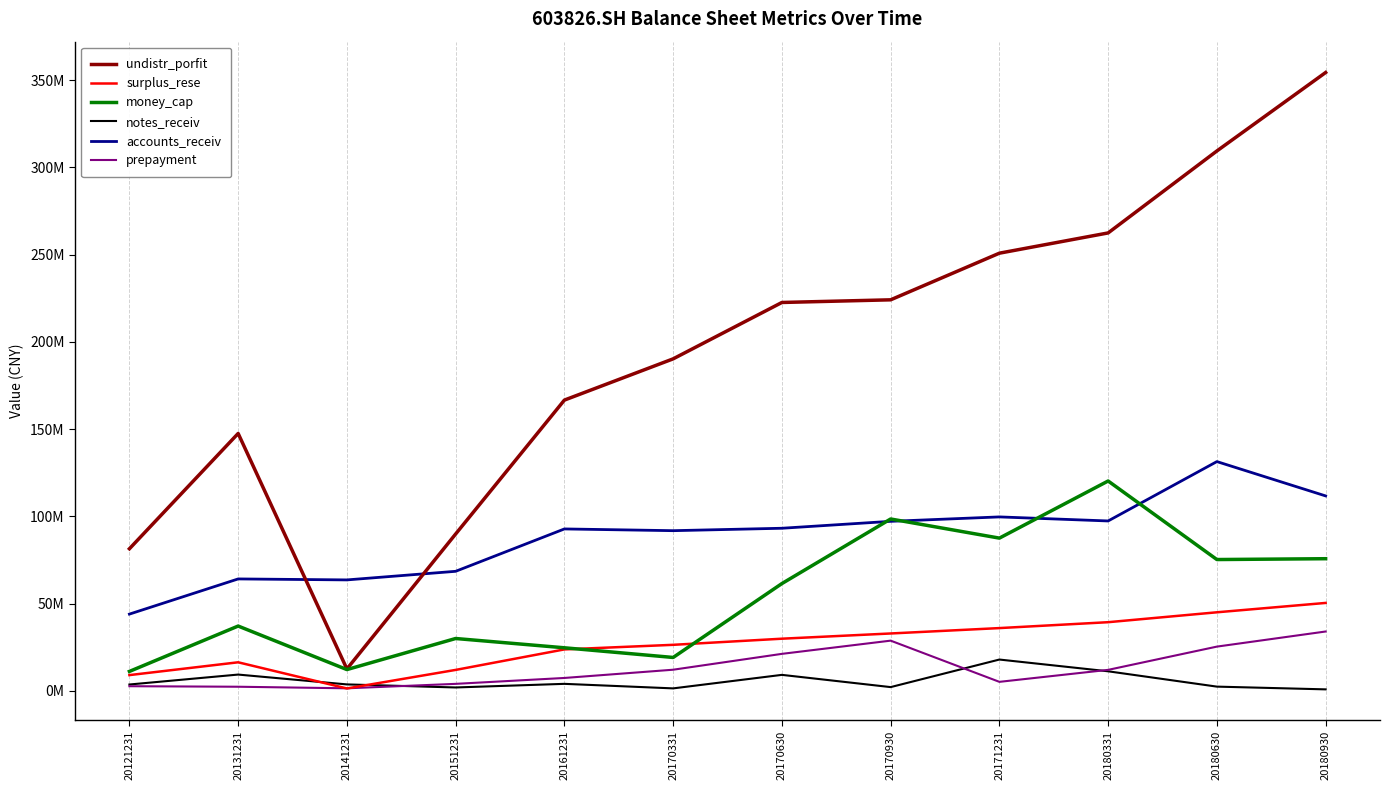

What is the approximate value of money_cap at 20121231?

11160241.2